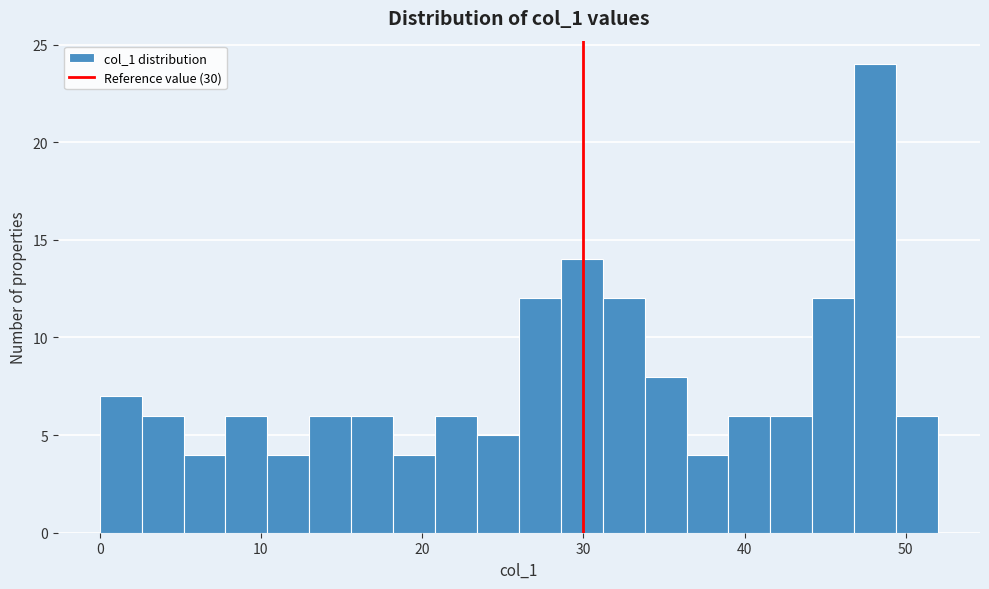

Around what value on the x-axis is the tallest bar? Give the approximate position of its centre, as read against the axis.

48